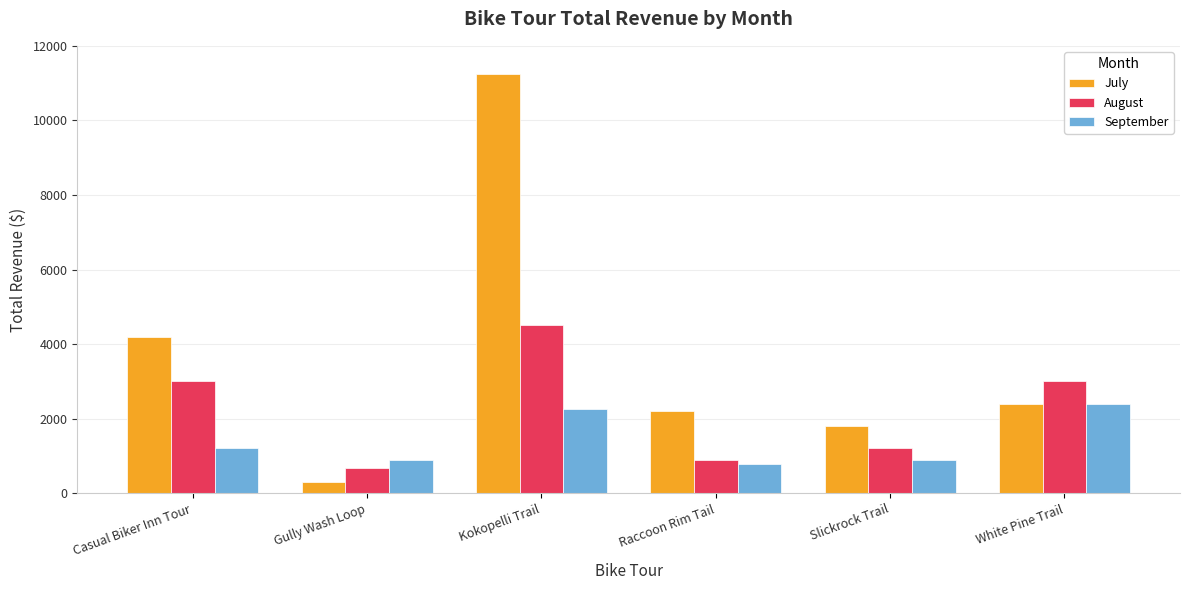

Reading left to right, what are all the values shown in this chart?

July: 4200	300	11250	2200	1800	2400
August: 3000	675	4500	880	1200	3000
September: 1200	900	2250	770	900	2400